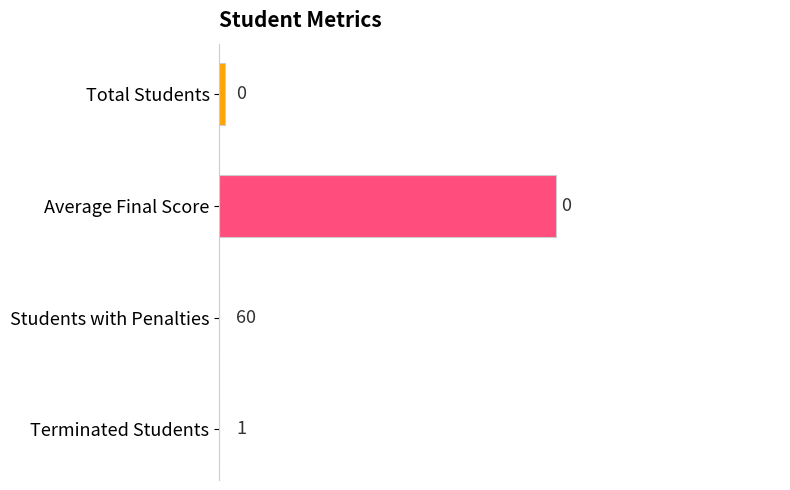

What is the sum of all values?

61